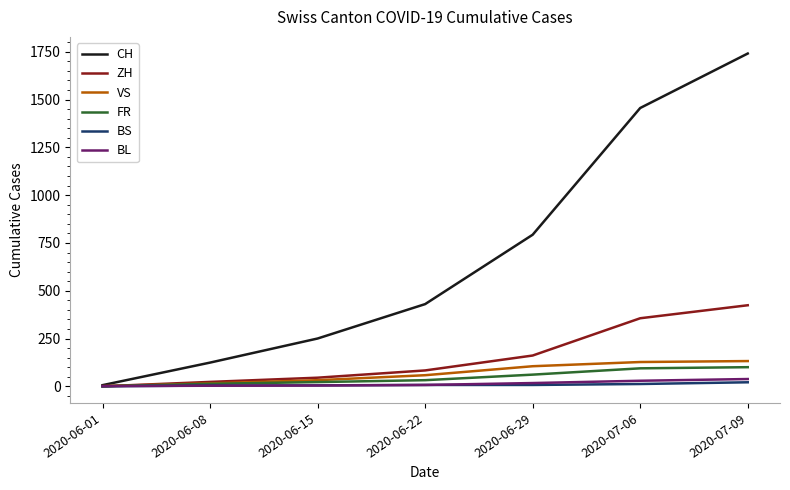

Count the number of data series in this chart.

6